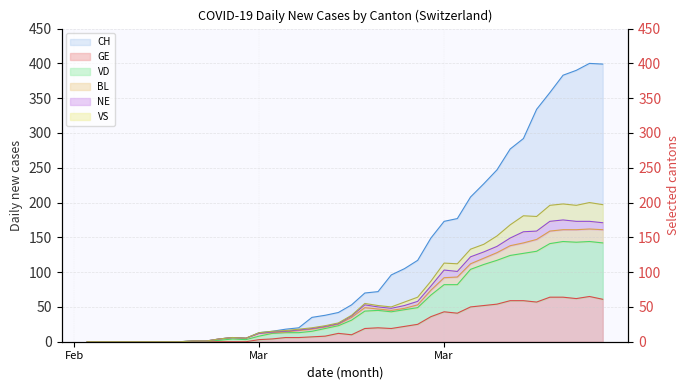

Where is the first local minimum for CH?

2020-03-08